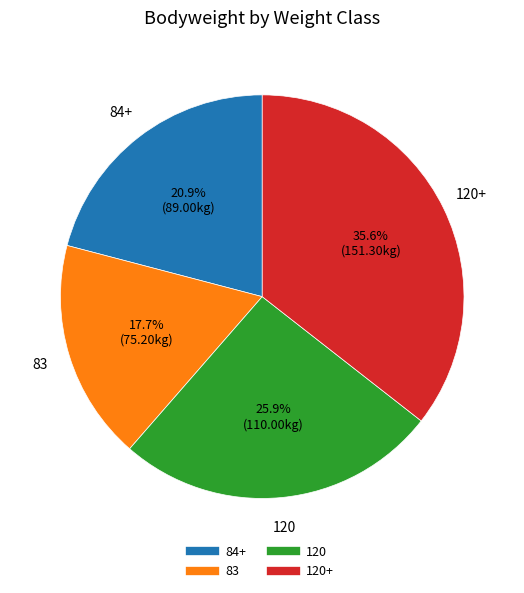

Is there a majority slice in this chart?

No